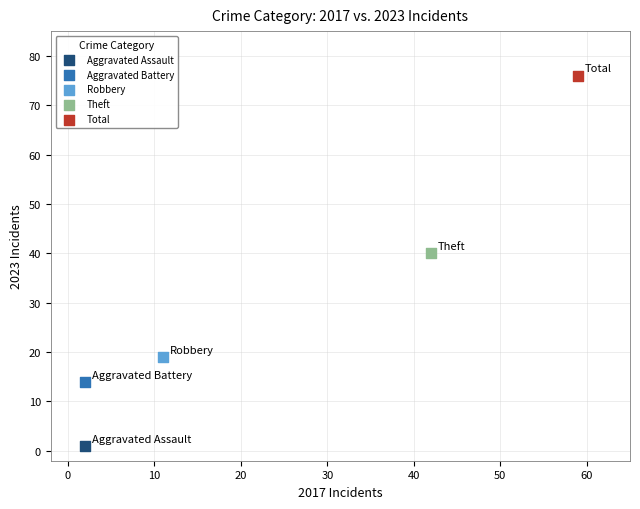

Which series reaches the minimum Y coordinate?

Aggravated Assault